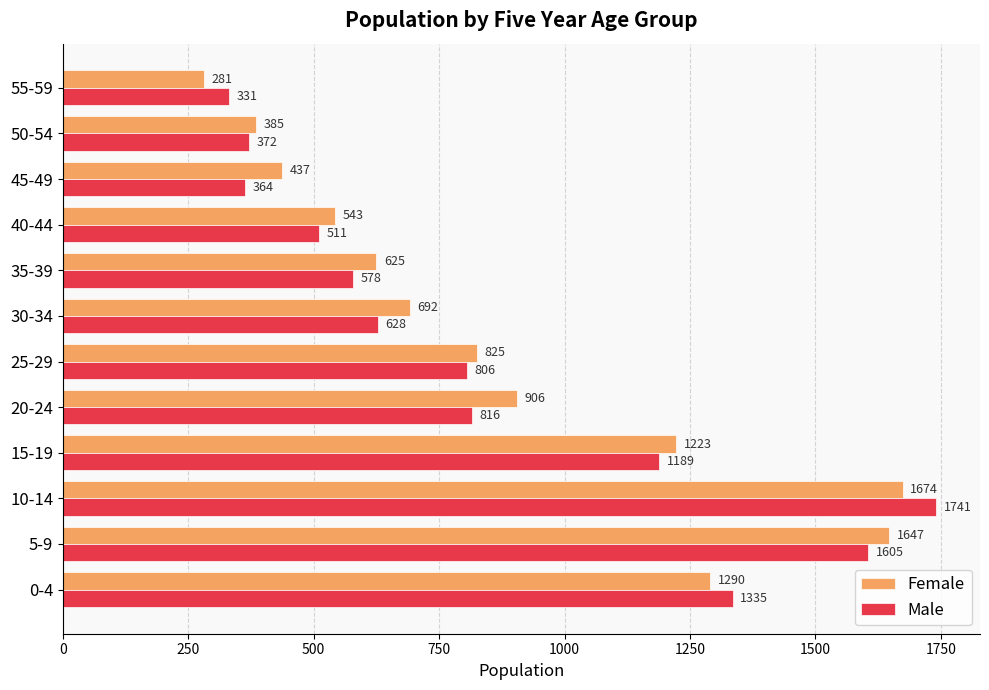

At how many categories does at least one series exceed 1299?

3